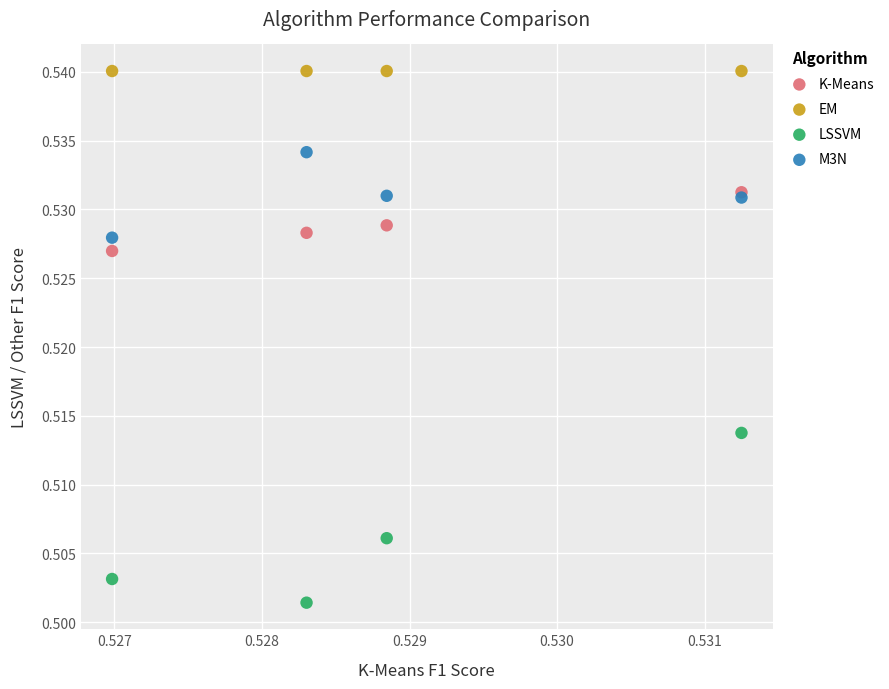

What are all the series names shown in the legend?

K-Means, EM, LSSVM, M3N